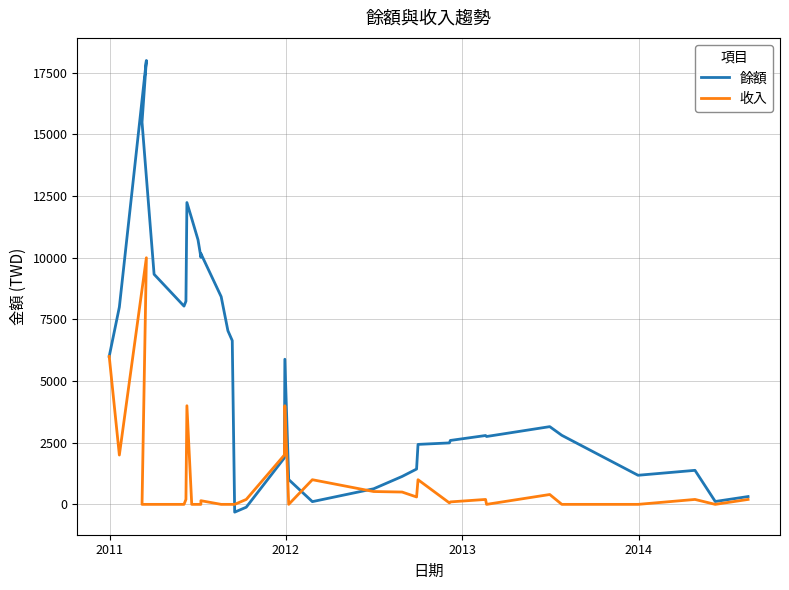

What is the difference between the second highest and second lowest values in the 餘額 series?

15612